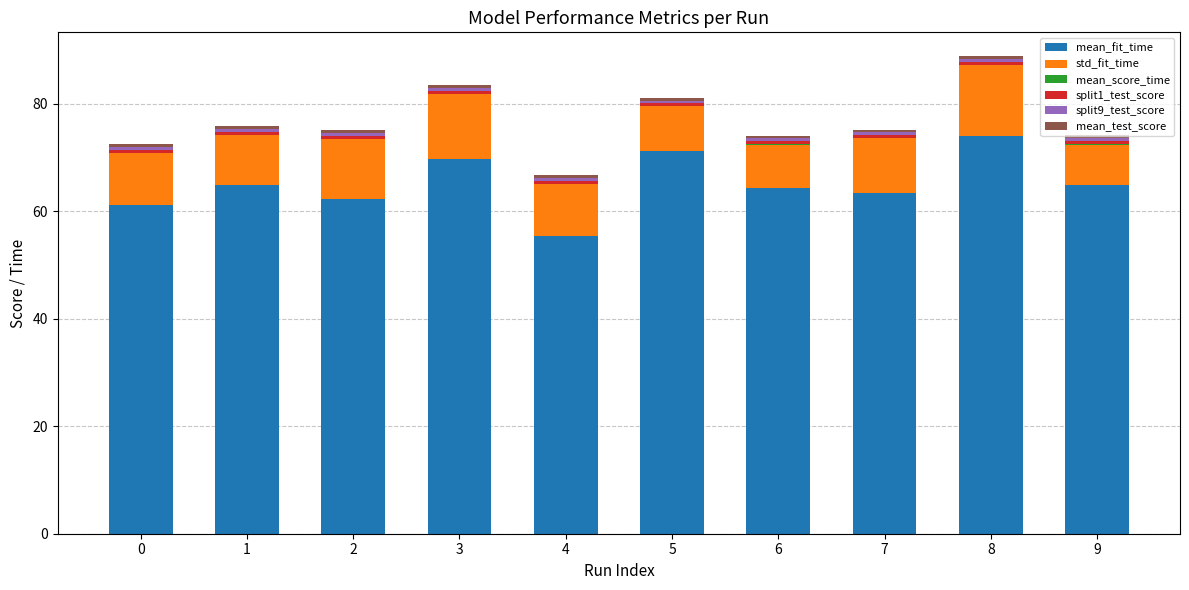

The value of split9_test_score at 7 is 0.9. True or false?

False